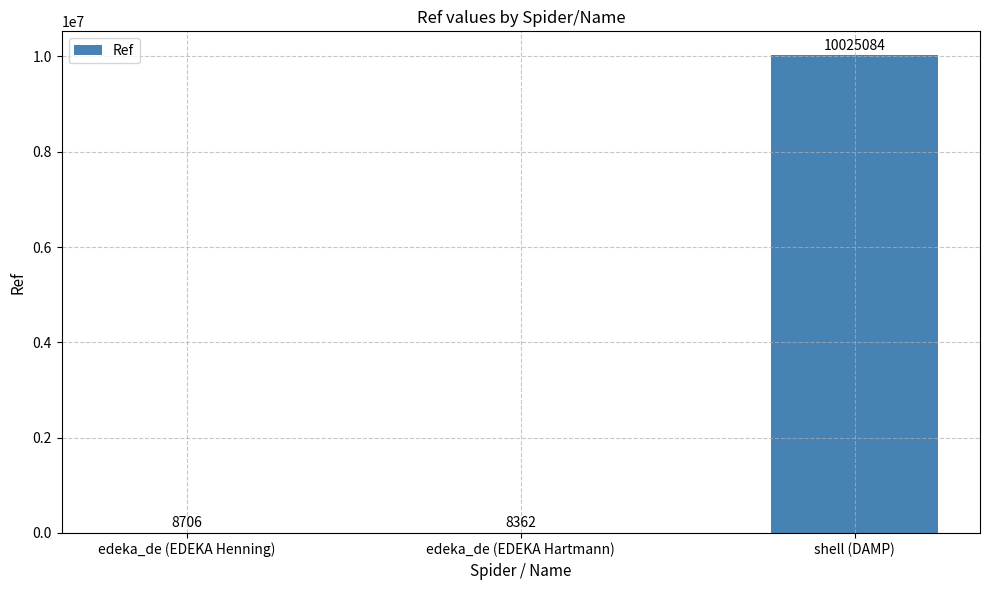

The value at edeka_de (EDEKA Henning) is 8706. True or false?

True